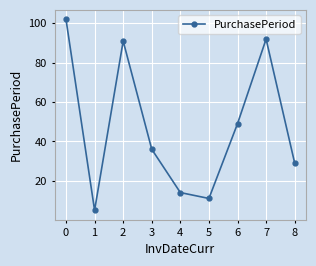

What is the minimum value shown in the chart?

5